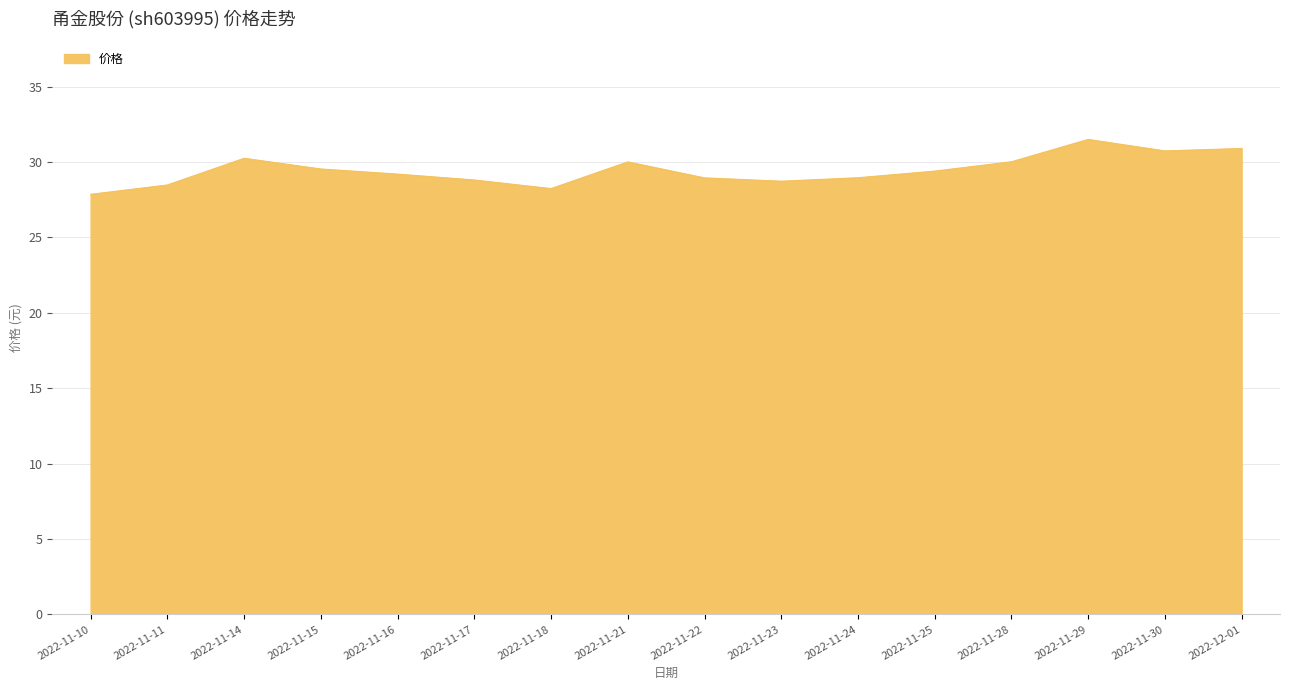

Approximately how many times larger is the value at 2022-11-24 compared to 2022-11-17?

1.0